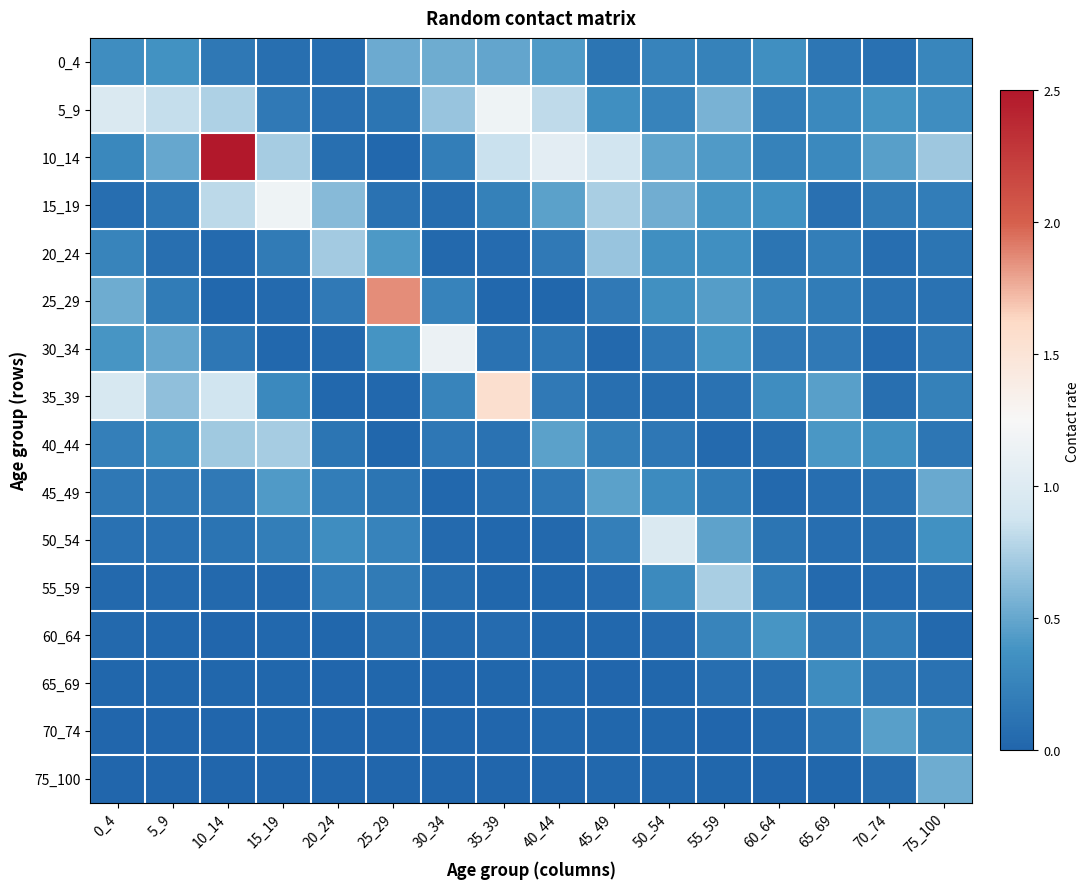

Reading right to left, transcribe all the data shown in this chart.

0_4: 75_100=0.3	70_74=0.1	65_69=0.1	60_64=0.3	55_59=0.2	50_54=0.3	45_49=0.1	40_44=0.4	35_39=0.5	30_34=0.5	25_29=0.5	20_24=0.1	15_19=0.1	10_14=0.2	5_9=0.4	0_4=0.3
5_9: 75_100=0.3	70_74=0.4	65_69=0.3	60_64=0.2	55_59=0.6	50_54=0.3	45_49=0.3	40_44=0.8	35_39=1.2	30_34=0.7	25_29=0.1	20_24=0.1	15_19=0.2	10_14=0.8	5_9=0.8	0_4=1.0
10_14: 75_100=0.7	70_74=0.5	65_69=0.3	60_64=0.2	55_59=0.4	50_54=0.5	45_49=0.9	40_44=1.1	35_39=0.8	30_34=0.2	25_29=0.0	20_24=0.1	15_19=0.7	10_14=2.5	5_9=0.5	0_4=0.3
15_19: 75_100=0.2	70_74=0.2	65_69=0.1	60_64=0.4	55_59=0.4	50_54=0.5	45_49=0.7	40_44=0.5	35_39=0.2	30_34=0.1	25_29=0.1	20_24=0.6	15_19=1.2	10_14=0.8	5_9=0.1	0_4=0.1
20_24: 75_100=0.1	70_74=0.1	65_69=0.2	60_64=0.1	55_59=0.3	50_54=0.4	45_49=0.7	40_44=0.2	35_39=0.1	30_34=0.0	25_29=0.4	20_24=0.7	15_19=0.2	10_14=0.0	5_9=0.1	0_4=0.3
25_29: 75_100=0.1	70_74=0.1	65_69=0.2	60_64=0.3	55_59=0.4	50_54=0.4	45_49=0.2	40_44=0.0	35_39=0.0	30_34=0.2	25_29=1.9	20_24=0.2	15_19=0.0	10_14=0.0	5_9=0.2	0_4=0.5
30_34: 75_100=0.2	70_74=0.1	65_69=0.2	60_64=0.2	55_59=0.4	50_54=0.1	45_49=0.0	40_44=0.1	35_39=0.1	30_34=1.1	25_29=0.4	20_24=0.0	15_19=0.0	10_14=0.1	5_9=0.5	0_4=0.4
35_39: 75_100=0.2	70_74=0.1	65_69=0.5	60_64=0.3	55_59=0.1	50_54=0.1	45_49=0.1	40_44=0.2	35_39=1.6	30_34=0.3	25_29=0.0	20_24=0.0	15_19=0.3	10_14=0.9	5_9=0.6	0_4=0.9
40_44: 75_100=0.1	70_74=0.4	65_69=0.4	60_64=0.1	55_59=0.0	50_54=0.1	45_49=0.2	40_44=0.5	35_39=0.1	30_34=0.2	25_29=0.0	20_24=0.1	15_19=0.7	10_14=0.7	5_9=0.3	0_4=0.2
45_49: 75_100=0.5	70_74=0.1	65_69=0.1	60_64=0.0	55_59=0.2	50_54=0.3	45_49=0.5	40_44=0.1	35_39=0.1	30_34=0.0	25_29=0.1	20_24=0.2	15_19=0.4	10_14=0.2	5_9=0.2	0_4=0.2
50_54: 75_100=0.4	70_74=0.1	65_69=0.1	60_64=0.1	55_59=0.5	50_54=1.0	45_49=0.2	40_44=0.0	35_39=0.0	30_34=0.0	25_29=0.2	20_24=0.3	15_19=0.2	10_14=0.1	5_9=0.1	0_4=0.1
55_59: 75_100=0.1	70_74=0.1	65_69=0.0	60_64=0.2	55_59=0.7	50_54=0.3	45_49=0.1	40_44=0.0	35_39=0.0	30_34=0.1	25_29=0.2	20_24=0.2	15_19=0.0	10_14=0.0	5_9=0.0	0_4=0.0
60_64: 75_100=0.0	70_74=0.2	65_69=0.2	60_64=0.4	55_59=0.3	50_54=0.1	45_49=0.0	40_44=0.0	35_39=0.1	30_34=0.0	25_29=0.1	20_24=0.0	15_19=0.0	10_14=0.0	5_9=0.0	0_4=0.0
65_69: 75_100=0.1	70_74=0.1	65_69=0.3	60_64=0.1	55_59=0.1	50_54=0.0	45_49=0.0	40_44=0.0	35_39=0.0	30_34=0.0	25_29=0.0	20_24=0.0	15_19=0.0	10_14=0.0	5_9=0.0	0_4=0.0
70_74: 75_100=0.2	70_74=0.5	65_69=0.1	60_64=0.0	55_59=0.0	50_54=0.0	45_49=0.0	40_44=0.0	35_39=0.0	30_34=0.0	25_29=0.0	20_24=0.0	15_19=0.0	10_14=0.0	5_9=0.0	0_4=0.0
75_100: 75_100=0.5	70_74=0.1	65_69=0.0	60_64=0.0	55_59=0.0	50_54=0.0	45_49=0.0	40_44=0.0	35_39=0.0	30_34=0.0	25_29=0.0	20_24=0.0	15_19=0.0	10_14=0.0	5_9=0.0	0_4=0.0